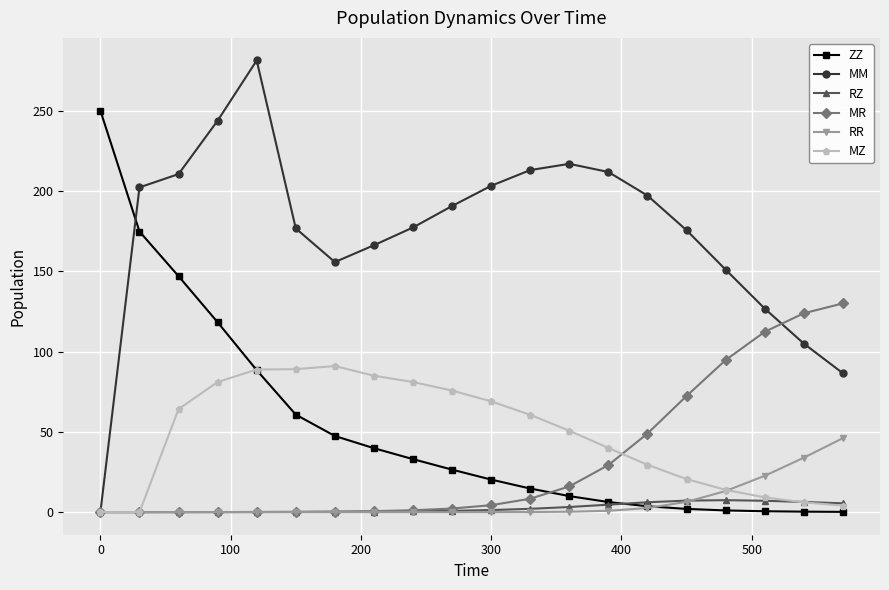

List the series in order of their peak value, highest first.

MM, ZZ, MR, MZ, RR, RZ